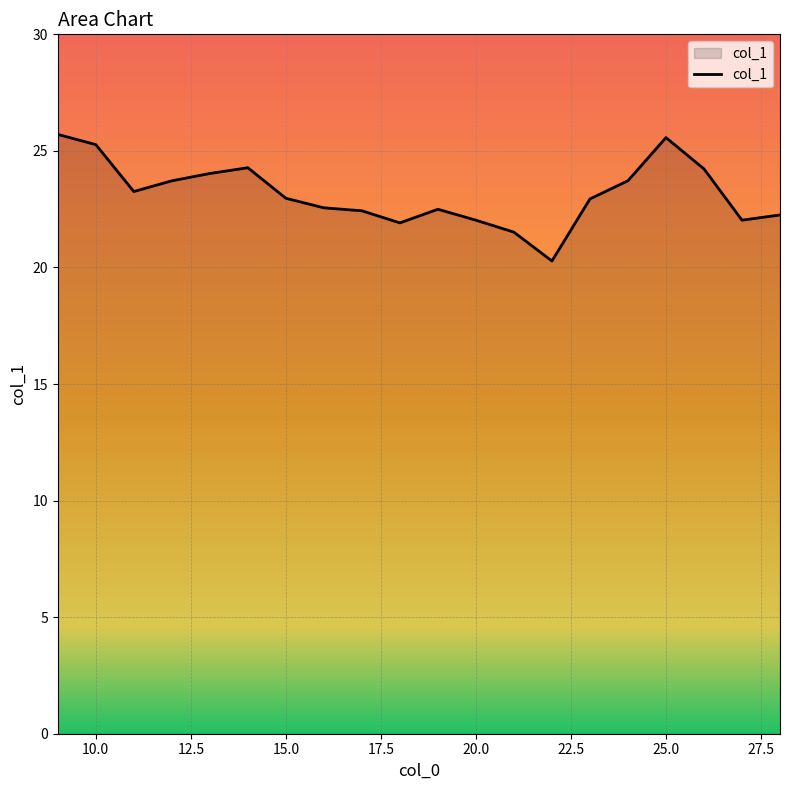

What is the greatest value displayed?

25.7